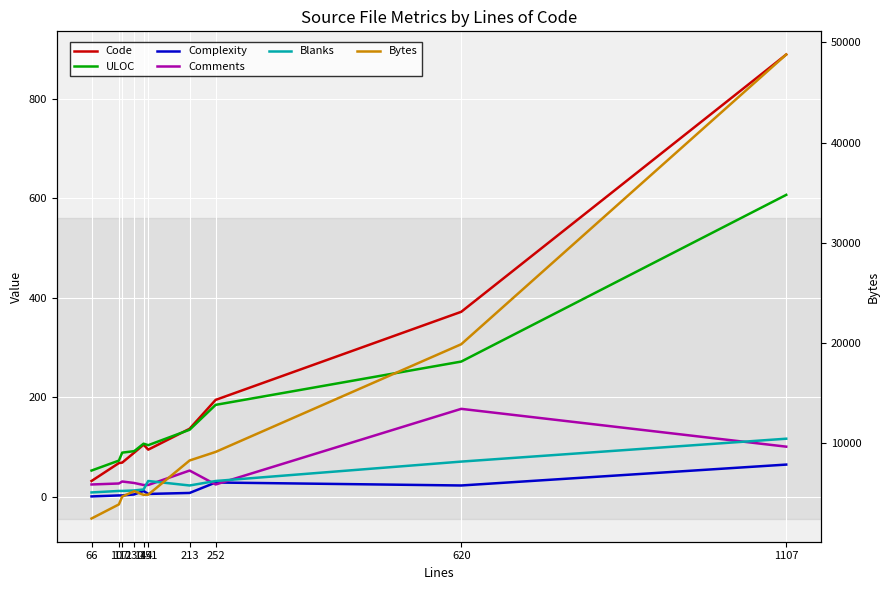

True or false: ULOC and Bytes intersect in this chart.

False